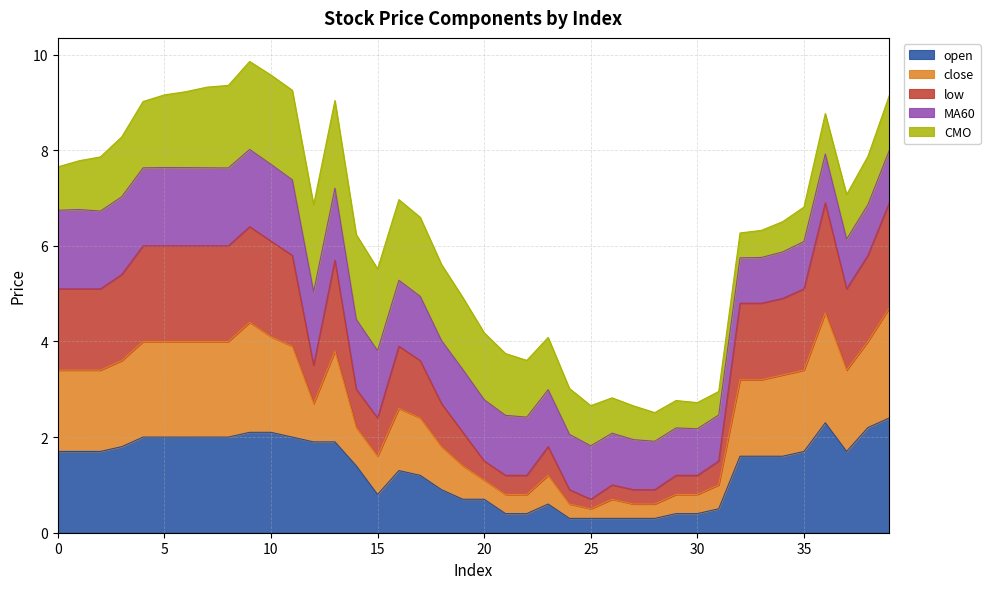

What is the maximum value for open?

2.4